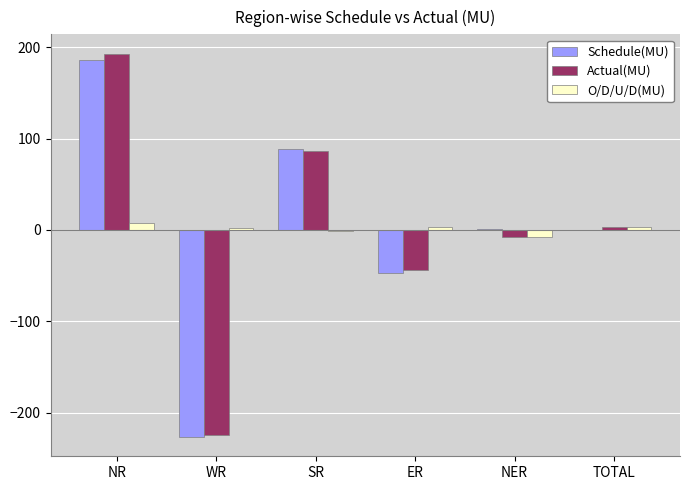

Is it true that Actual(MU) equals -75.5 at ER?

False